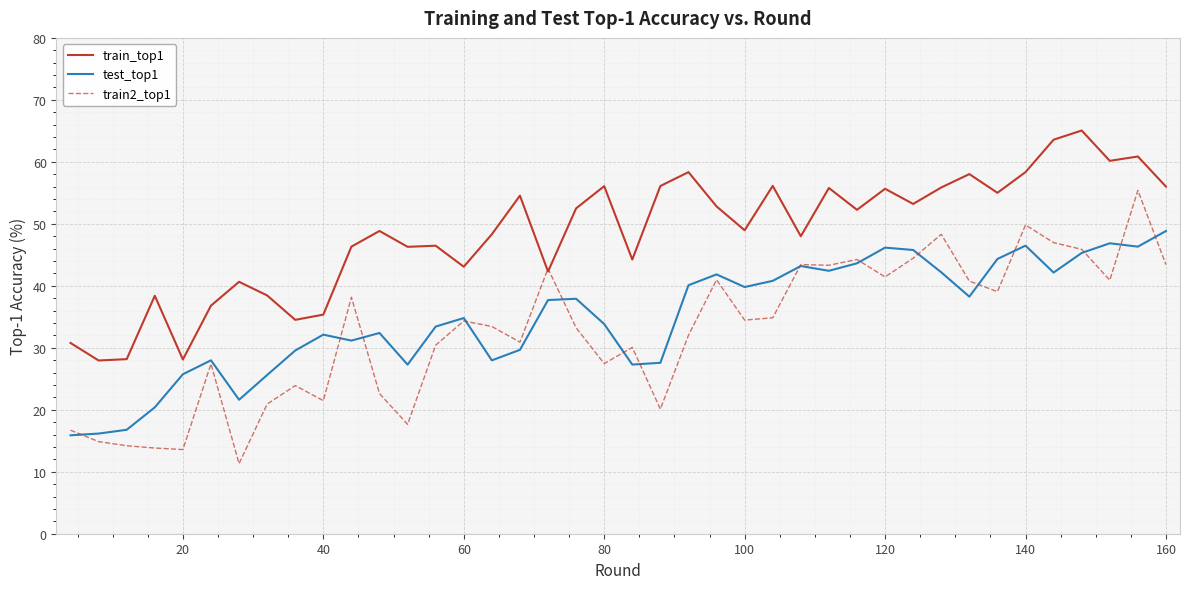

True or false: test_top1 and train_top1 cross at least once.

False